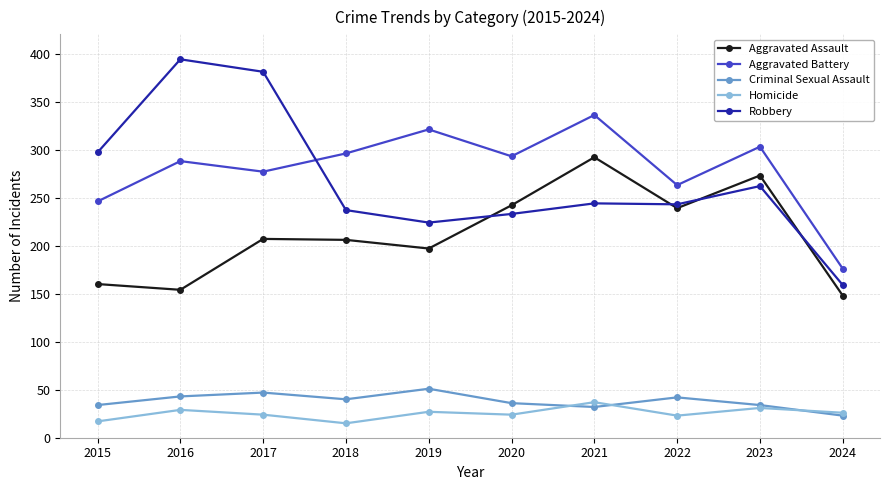

How many categories are shown in the chart?

10